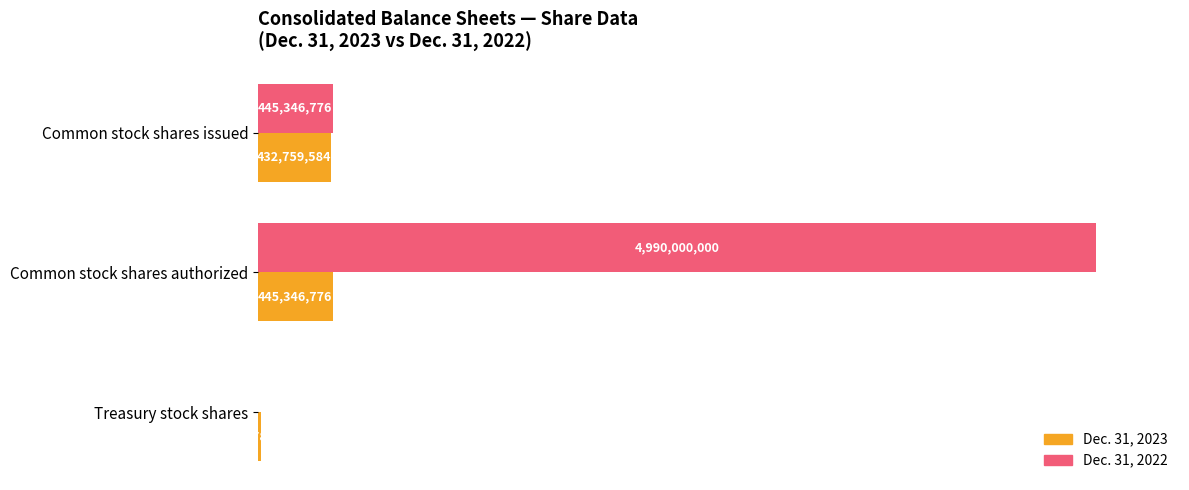

What are all the series names shown in the legend?

Dec. 31, 2023, Dec. 31, 2022